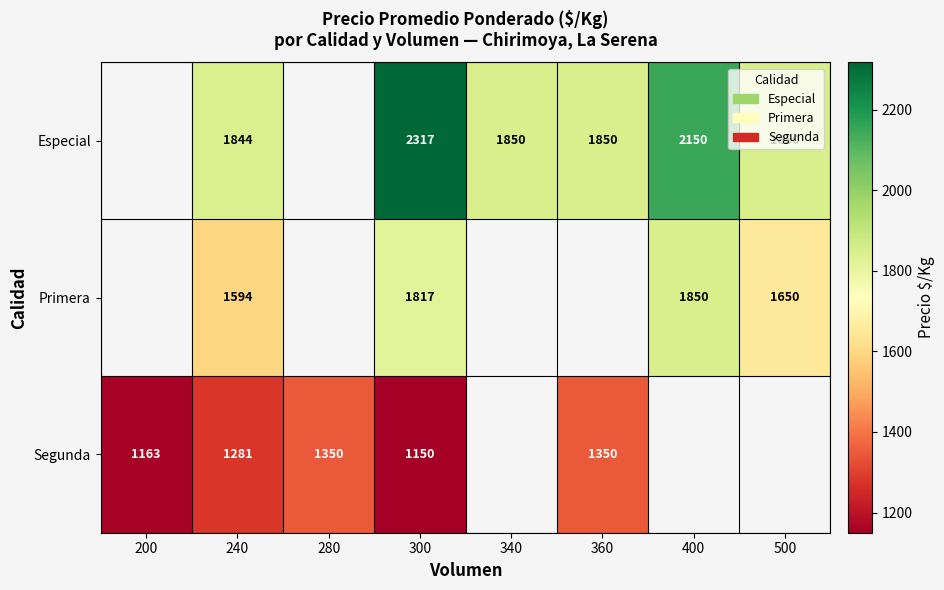

Is it true that Especial equals 963 at 300?

False